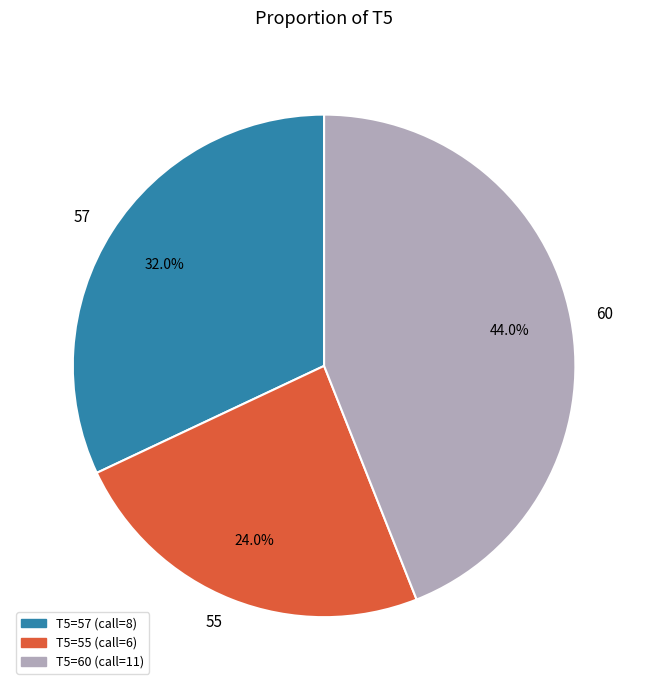

To the nearest percent, what portion does 57 represent?

32%